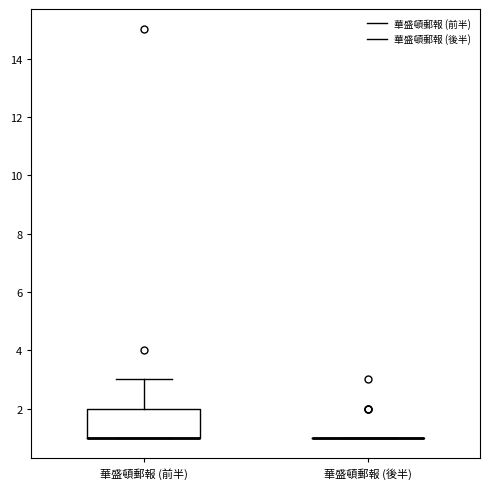

Which box is the tallest, from its lower edge to its upper edge?

華盛頓郵報 (前半)